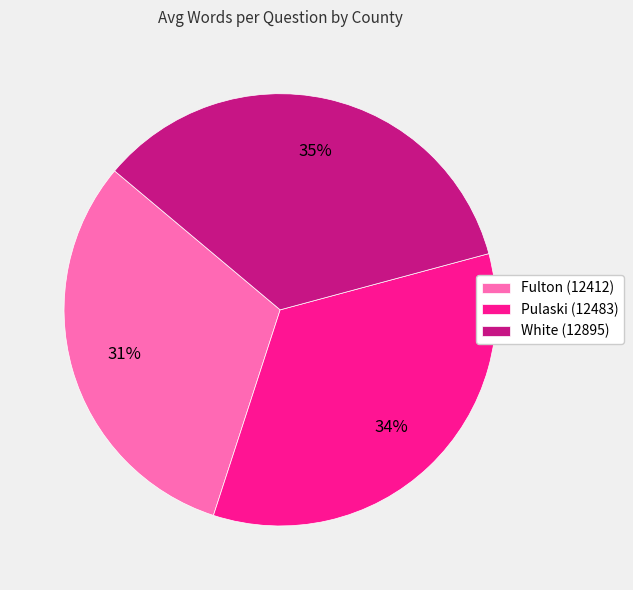

How many segments does this pie chart have?

3